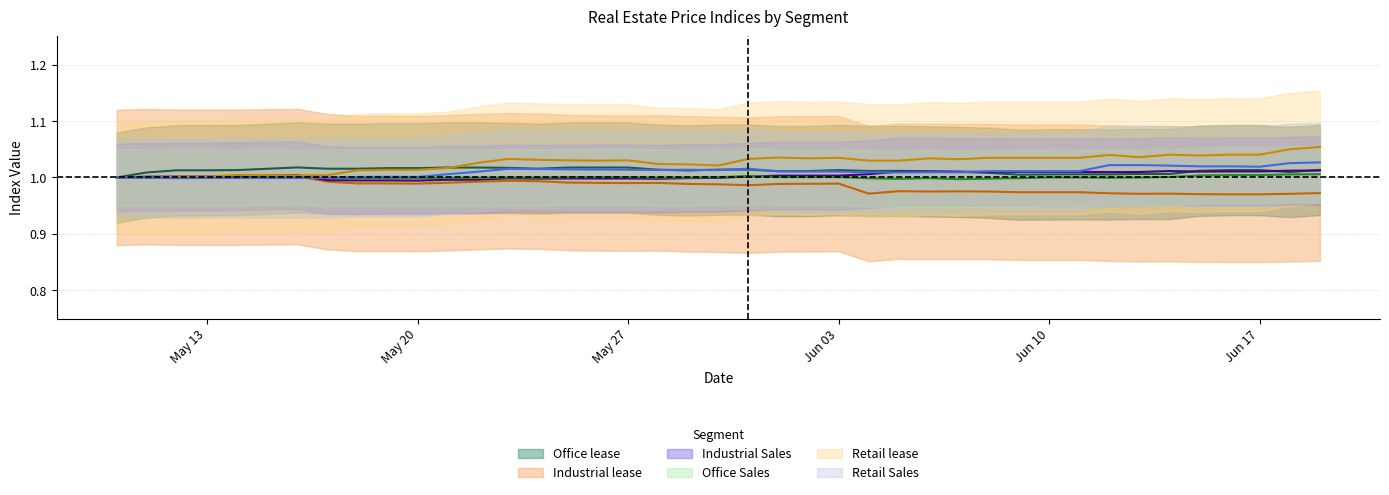

The value of Retail Sales at 2024-05-31 is 0.2. True or false?

False